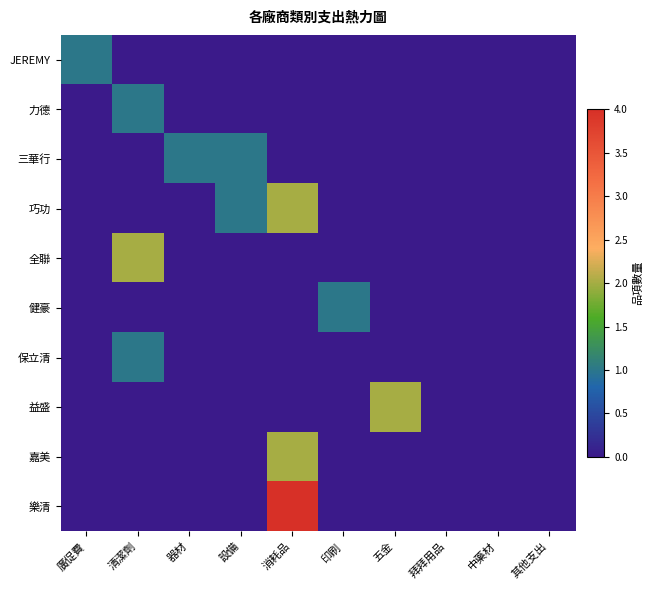

How many series are shown in this chart?

10